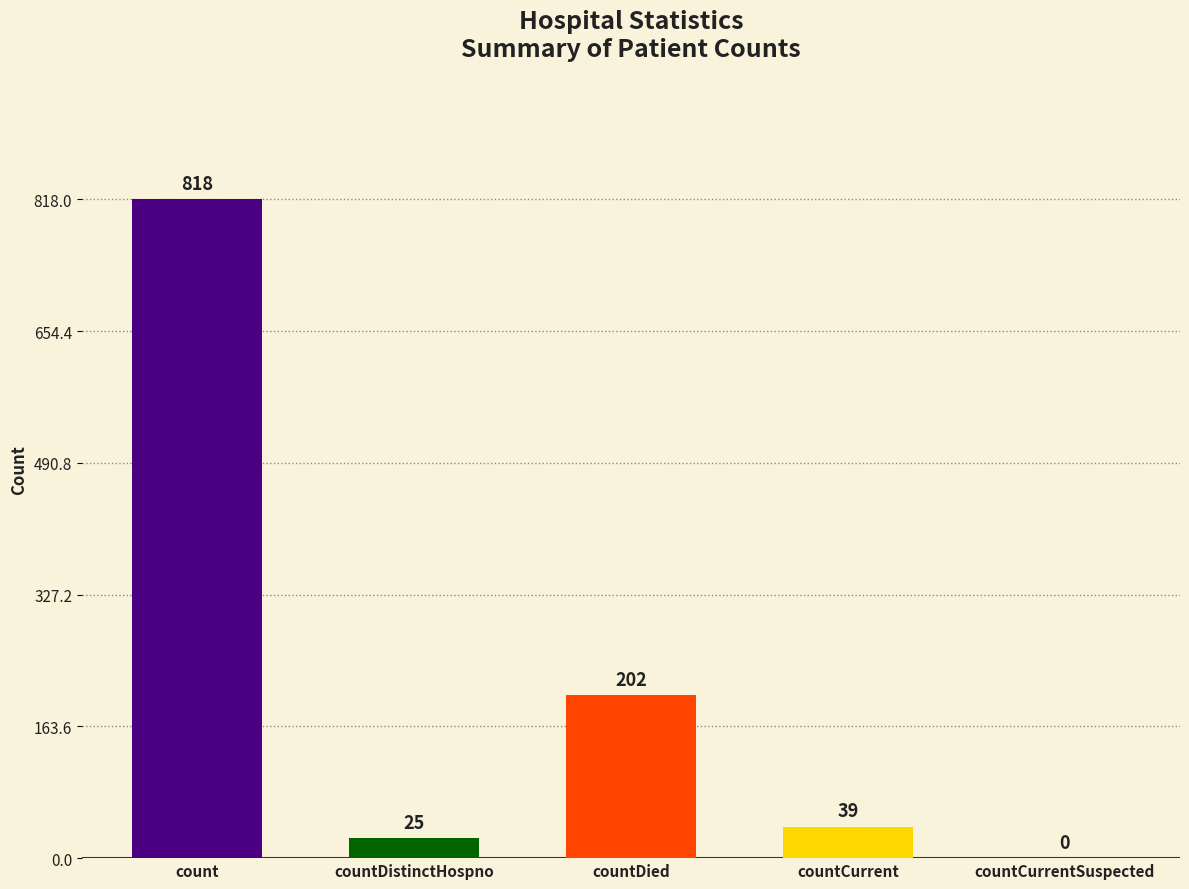

The chart shows a value of 39 at countCurrent. True or false?

True